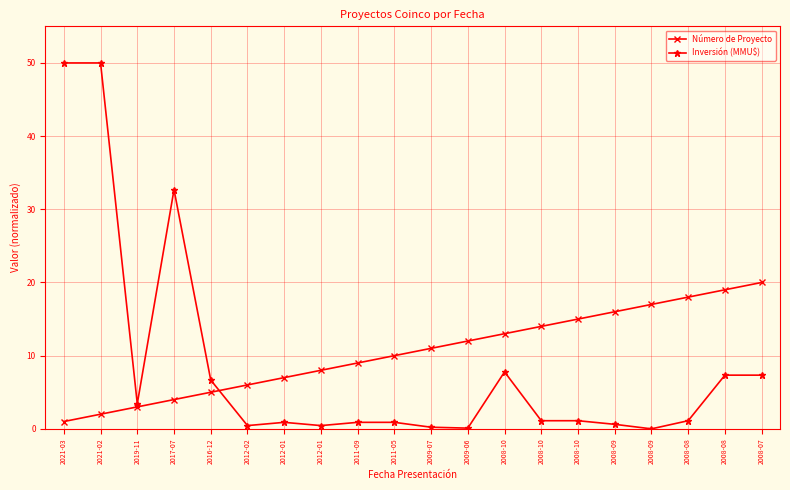

How many series are shown in this chart?

2